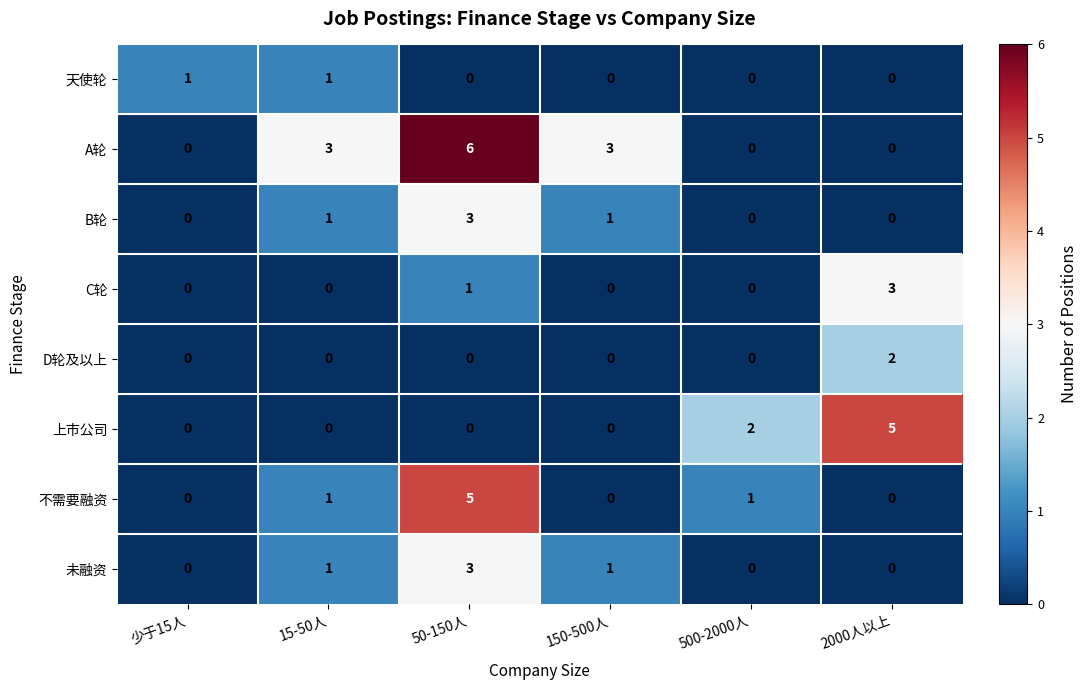

What is the total value across all series at 150-500人?

5